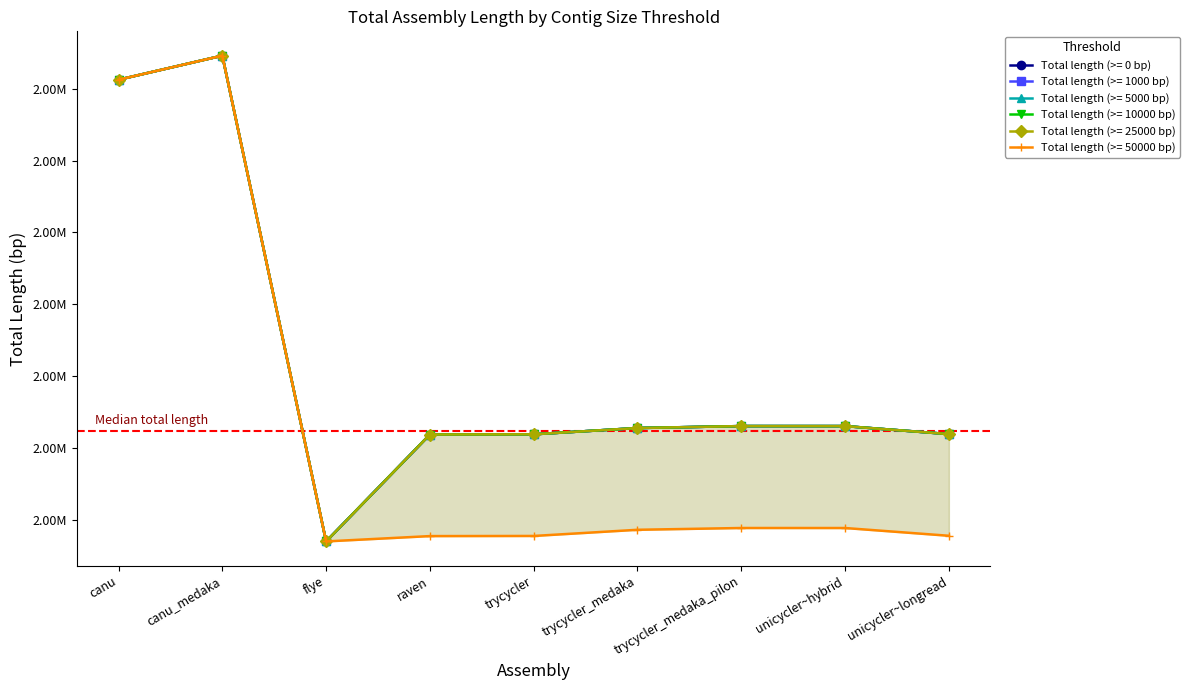

At which label does Total length (>= 10000 bp) first exceed 2725490?

canu